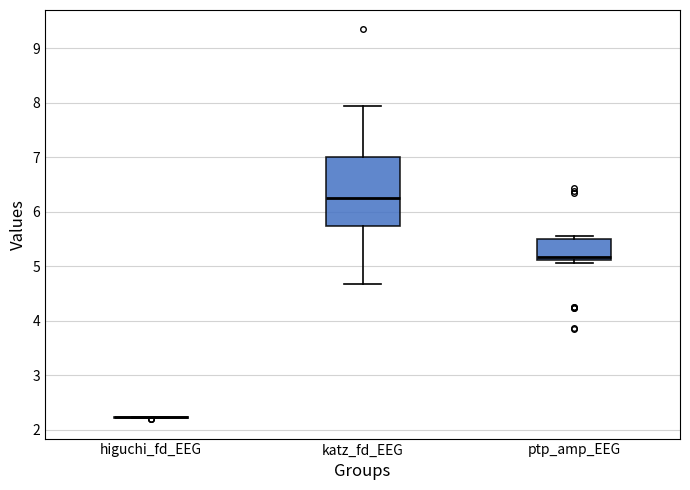

Reading left to right, read every box against the y-axis: the position of its median line, the range the box covers, and the ends of its whiskers. The values are not printed on the chart, so give them approximately, as read against the axis.

higuchi_fd_EEG: box collapsed to a line at 2.2, whiskers 2.2 to 2.2
katz_fd_EEG: median 6.3, box 5.7 to 7.0, whiskers 4.7 to 7.9
ptp_amp_EEG: median 5.2, box 5.1 to 5.5, whiskers 5.1 (just below the box's lower edge) to 5.5 (just above the box's upper edge)